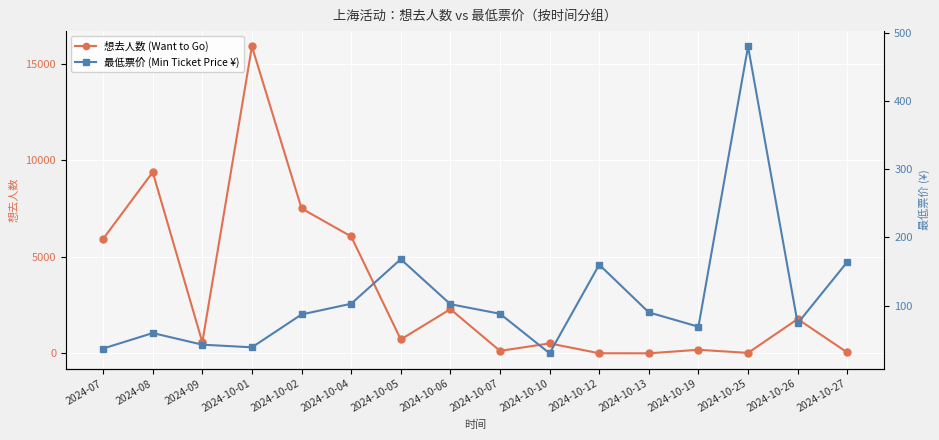

Read the 最低票价 (Min Ticket Price ¥) value at 2024-10-02.

87.0